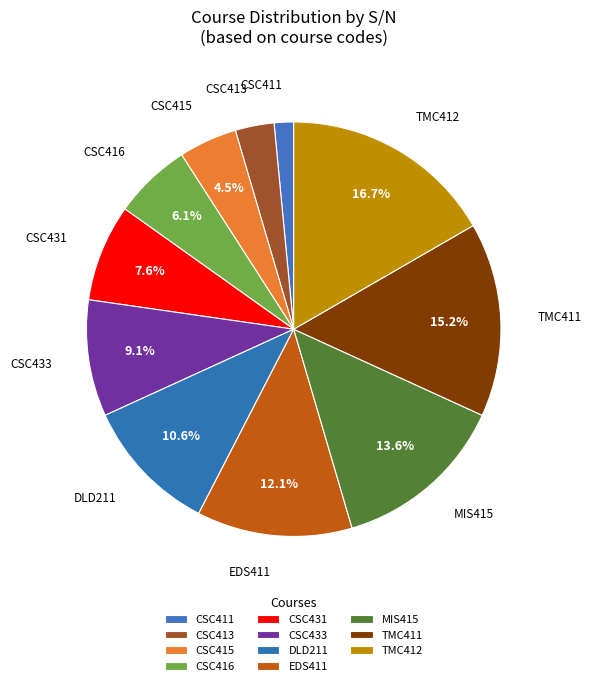

Do TMC412 and EDS411 together represent more than half of the pie?

No